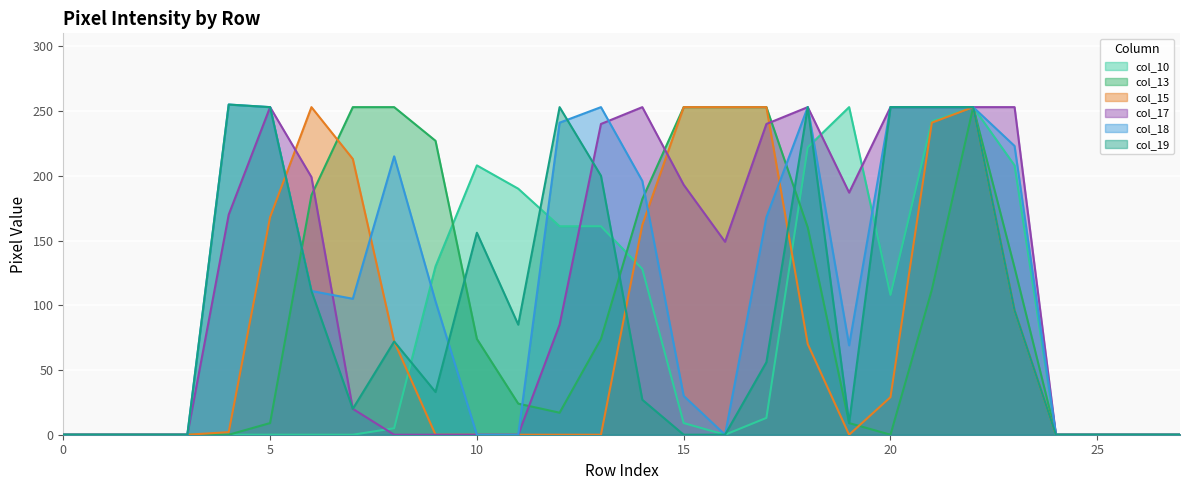

Where is col_10 nearest to the value 126?

14